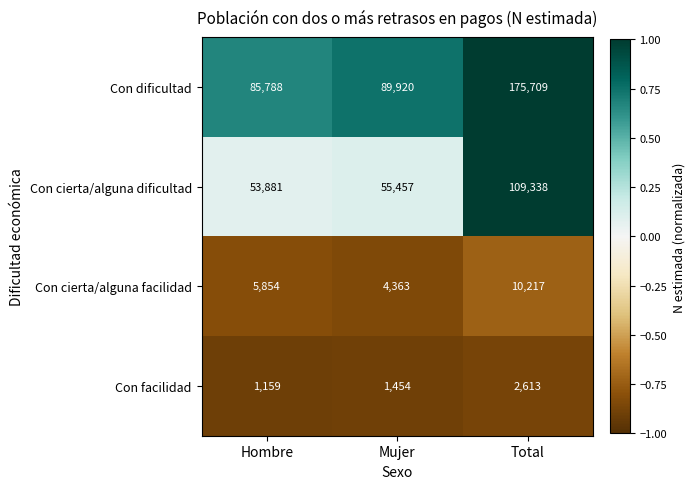

Reading left to right, what are all the values shown in this chart?

Con dificultad: 85788	89920	175709
Con cierta/alguna dificultad: 53881	55457	109338
Con cierta/alguna facilidad: 5854	4363	10217
Con facilidad: 1159	1454	2613